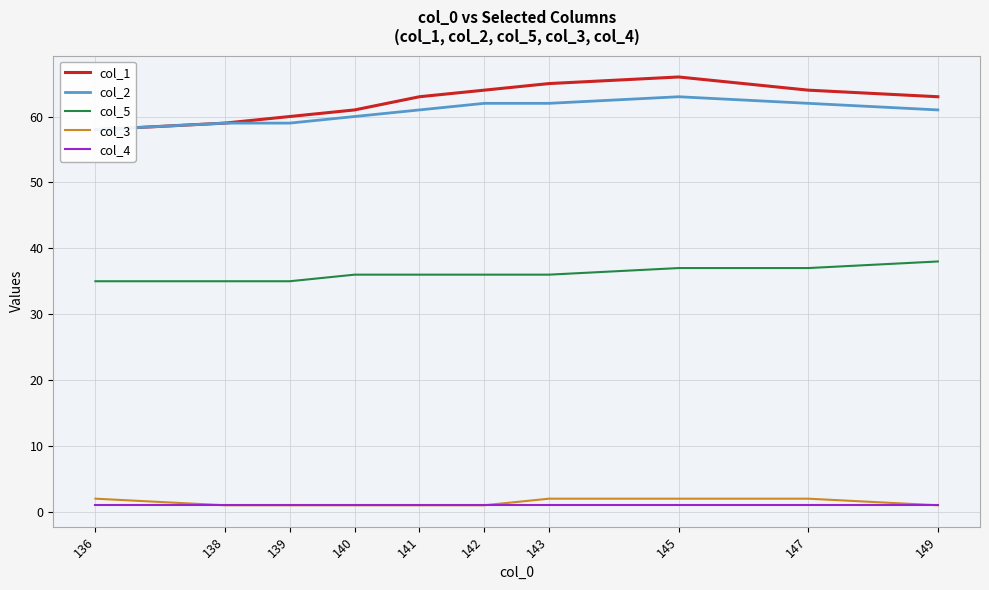

At 142, list the series in order from smallest to largest.

col_3, col_4, col_5, col_2, col_1